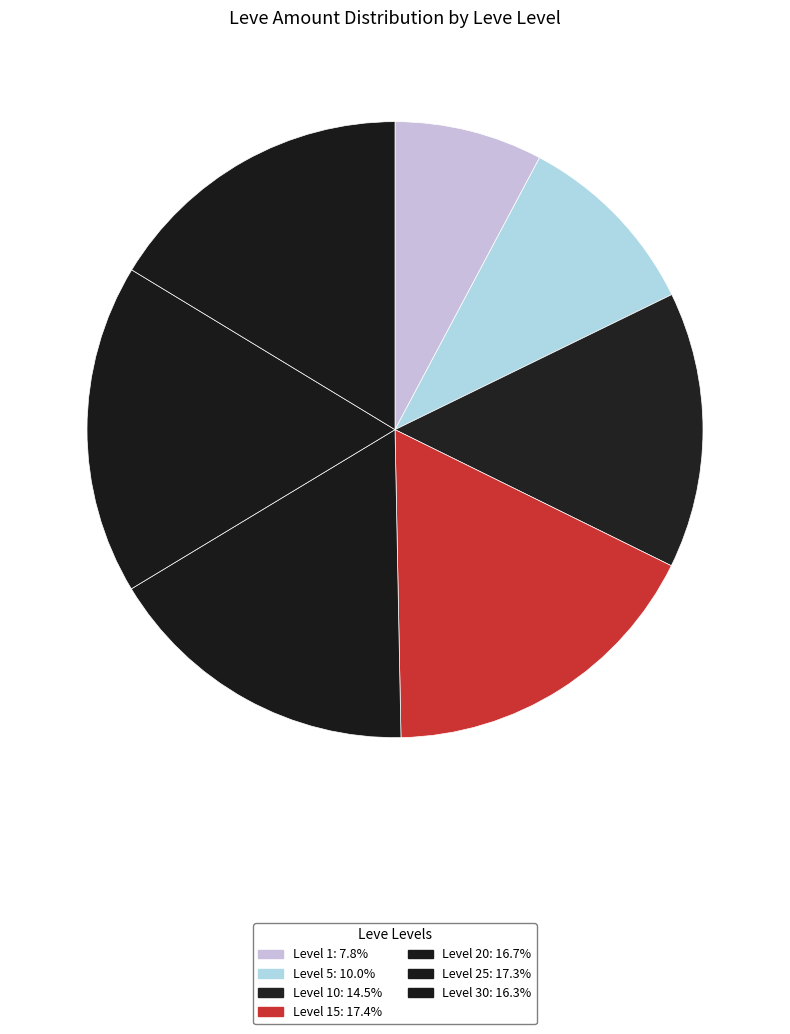

Which slice is the smallest?

1